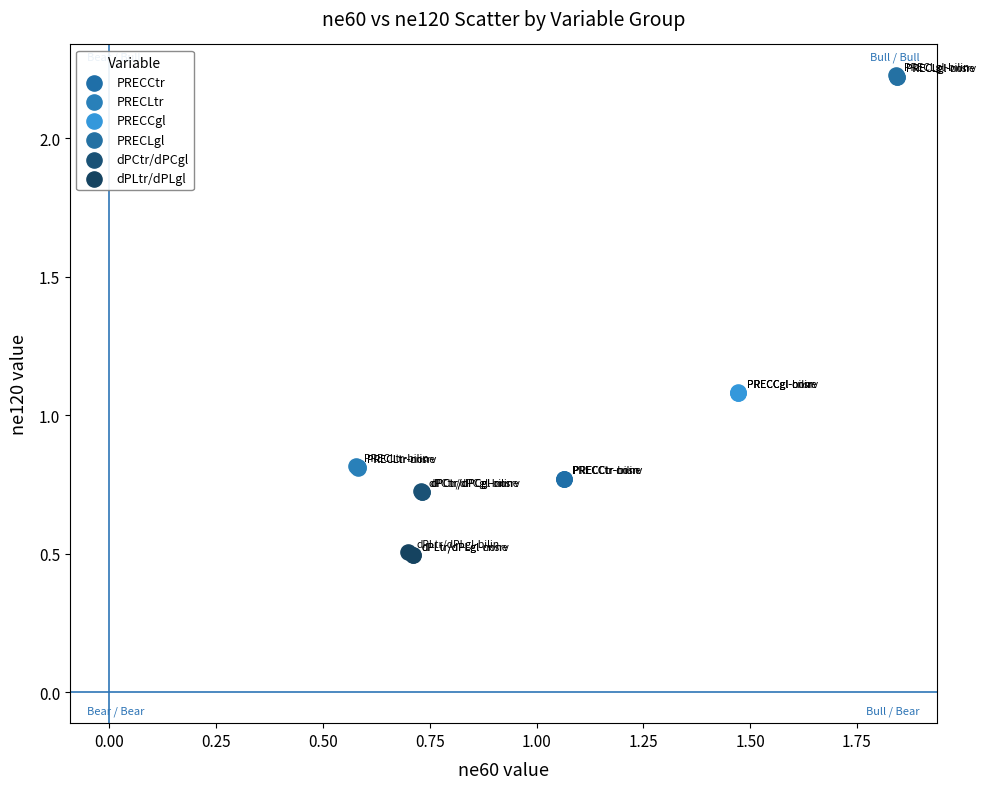

Which series contains the lowest Y value?

dPLtr/dPLgl